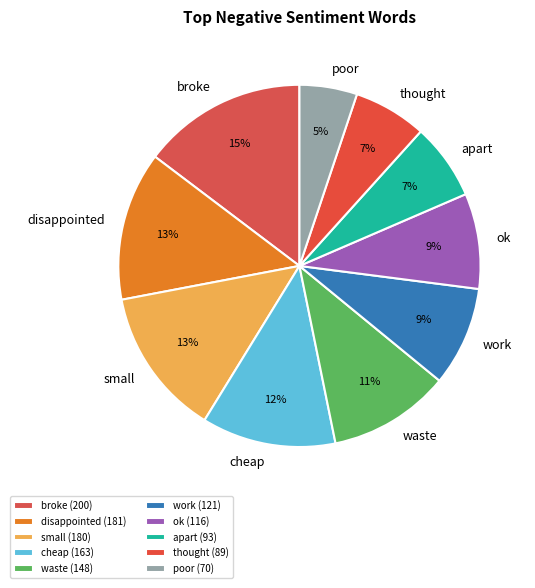

Which has a higher value, disappointed or apart?

disappointed